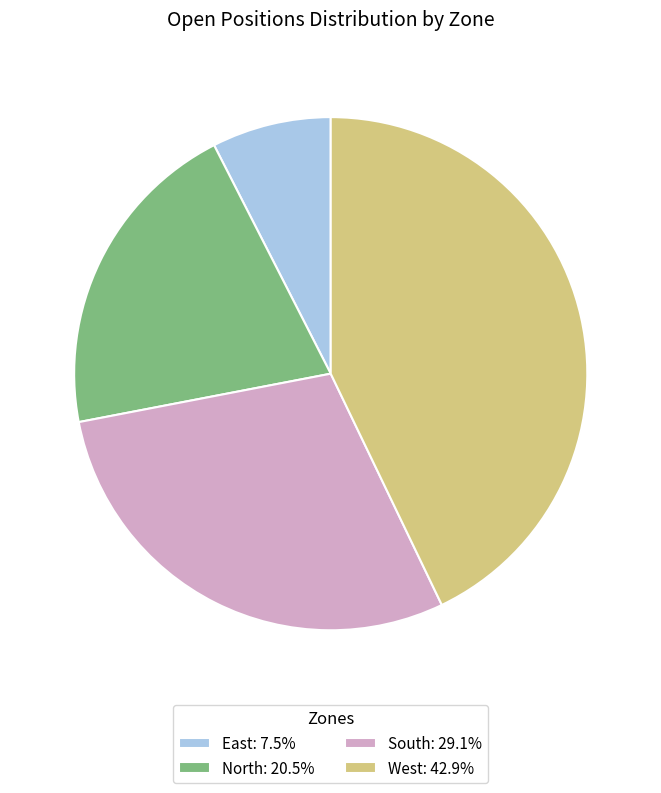

Is North the majority of the pie?

No